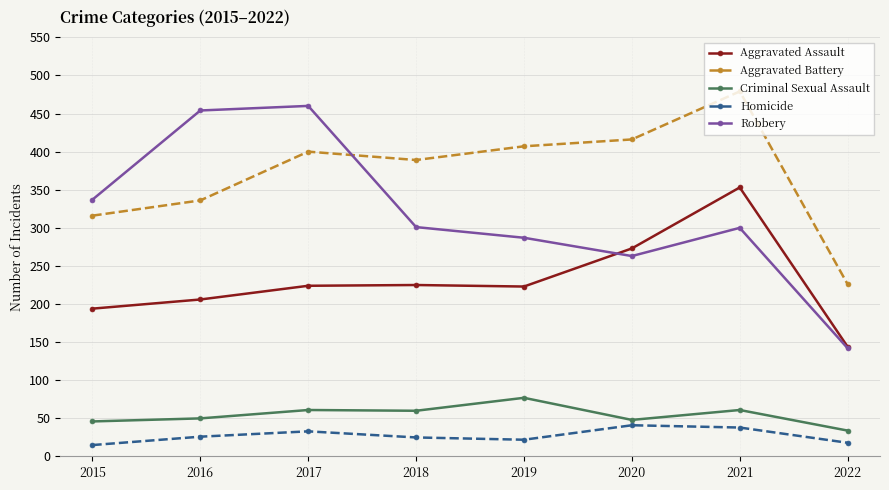

True or false: Aggravated Battery has a value of 185 at 2015.

False